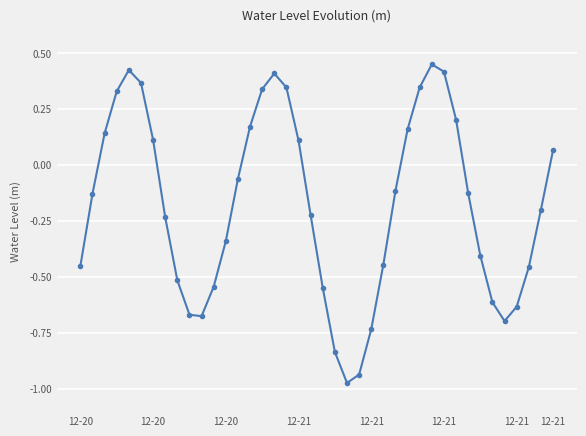

What is the difference between the second highest and second lowest values?

1.4